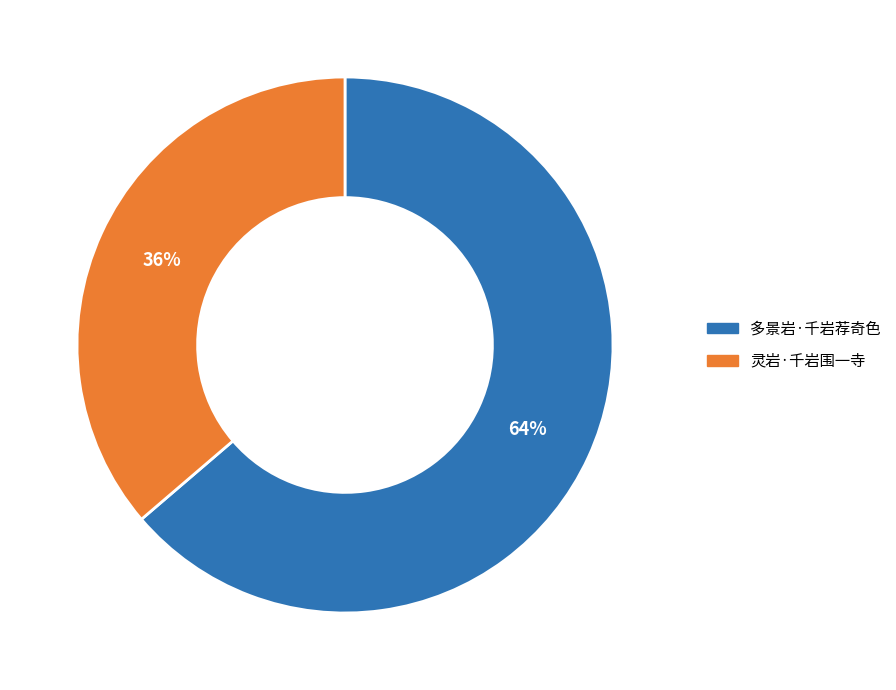

Which slice is the smallest?

灵岩·千岩围一寺